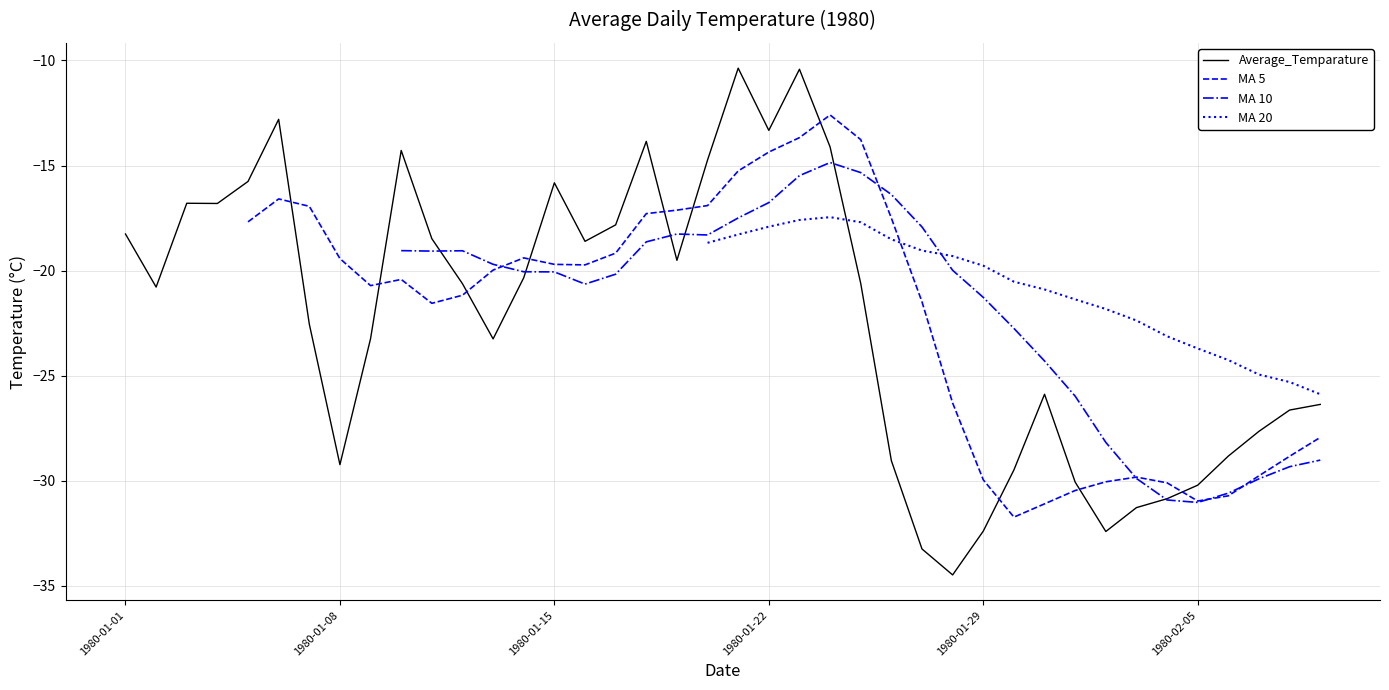

The value of Average_Temparature at 1980-01-29 is -45.4. True or false?

False